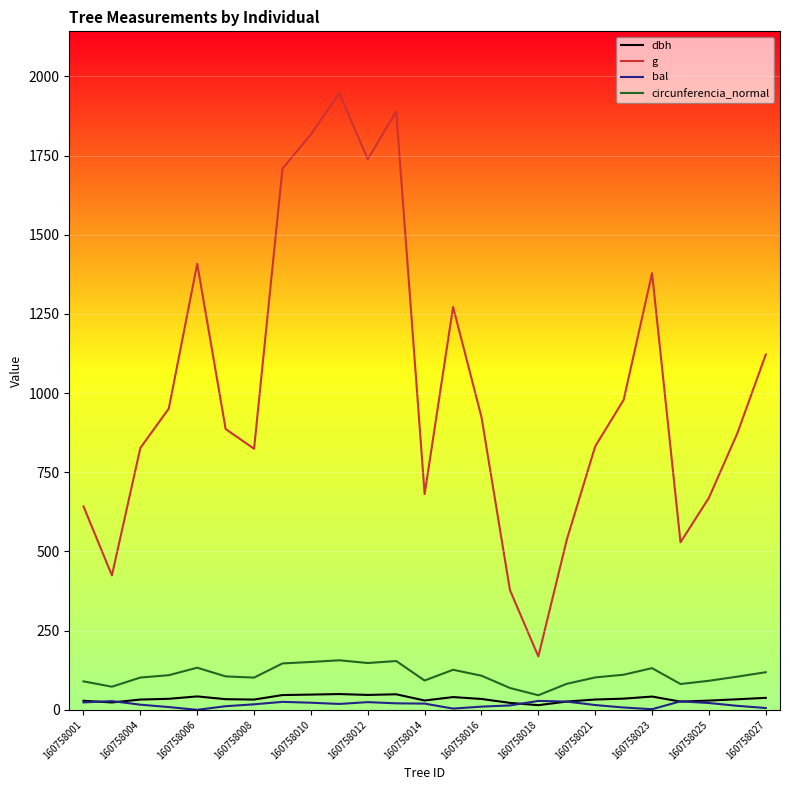

What are all the series names shown in the legend?

dbh, g, bal, circunferencia_normal